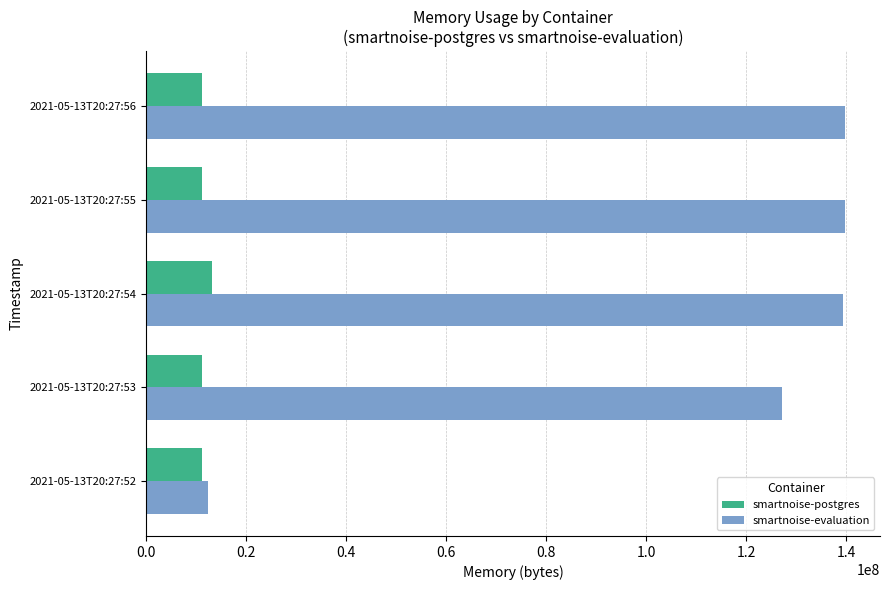

What is the difference between the maximum and minimum values in the smartnoise-evaluation series?

127533056